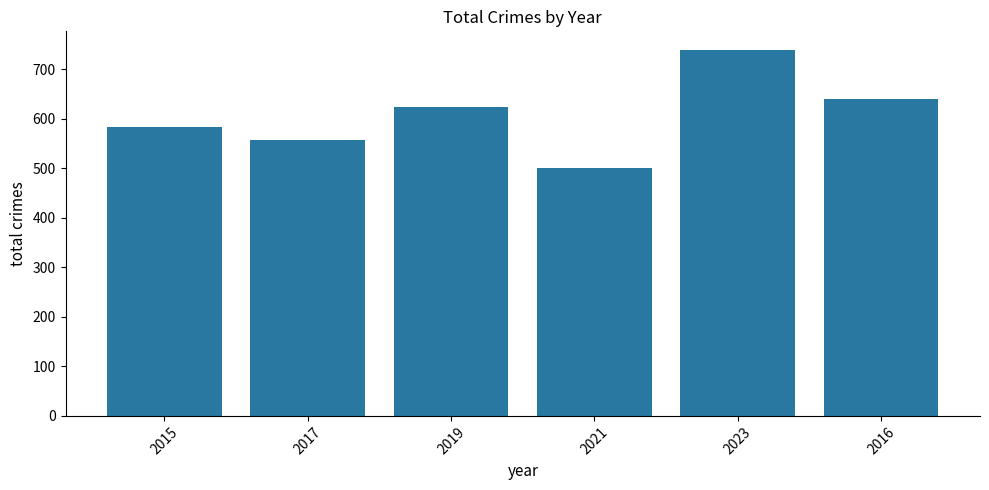

What is the label of the 1st bar from the right?

2016